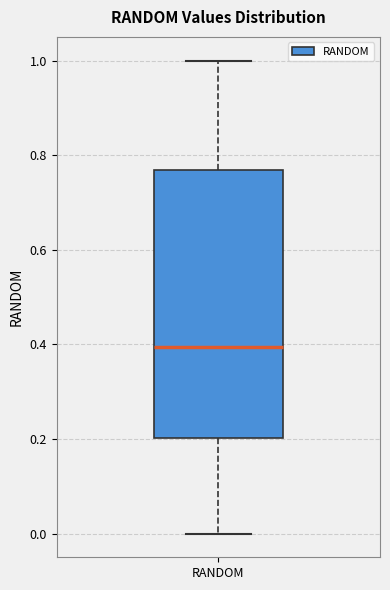

Transcribe this box plot: give where the median line is, the range the box spans, and where the two whiskers end, as read against the y-axis. The values are not printed on the chart, so give them approximately, as read against the axis.

median 0.40, box 0.20 to 0.76, whiskers 0.00 to 1.00